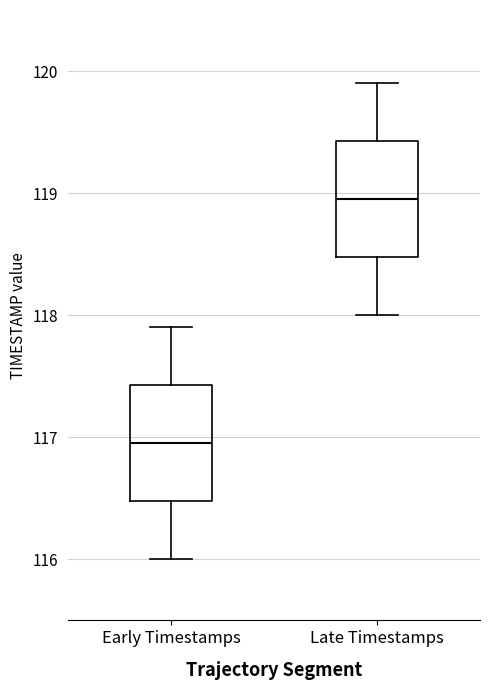

Which box has the highest median line?

Late Timestamps